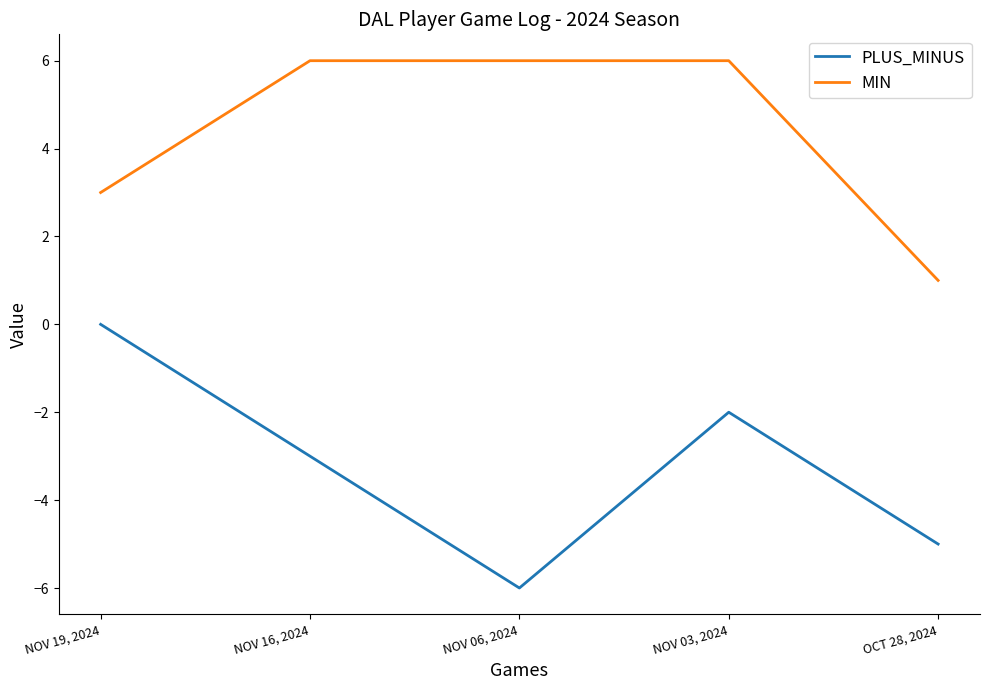

Read the MIN value at NOV 19, 2024.

3